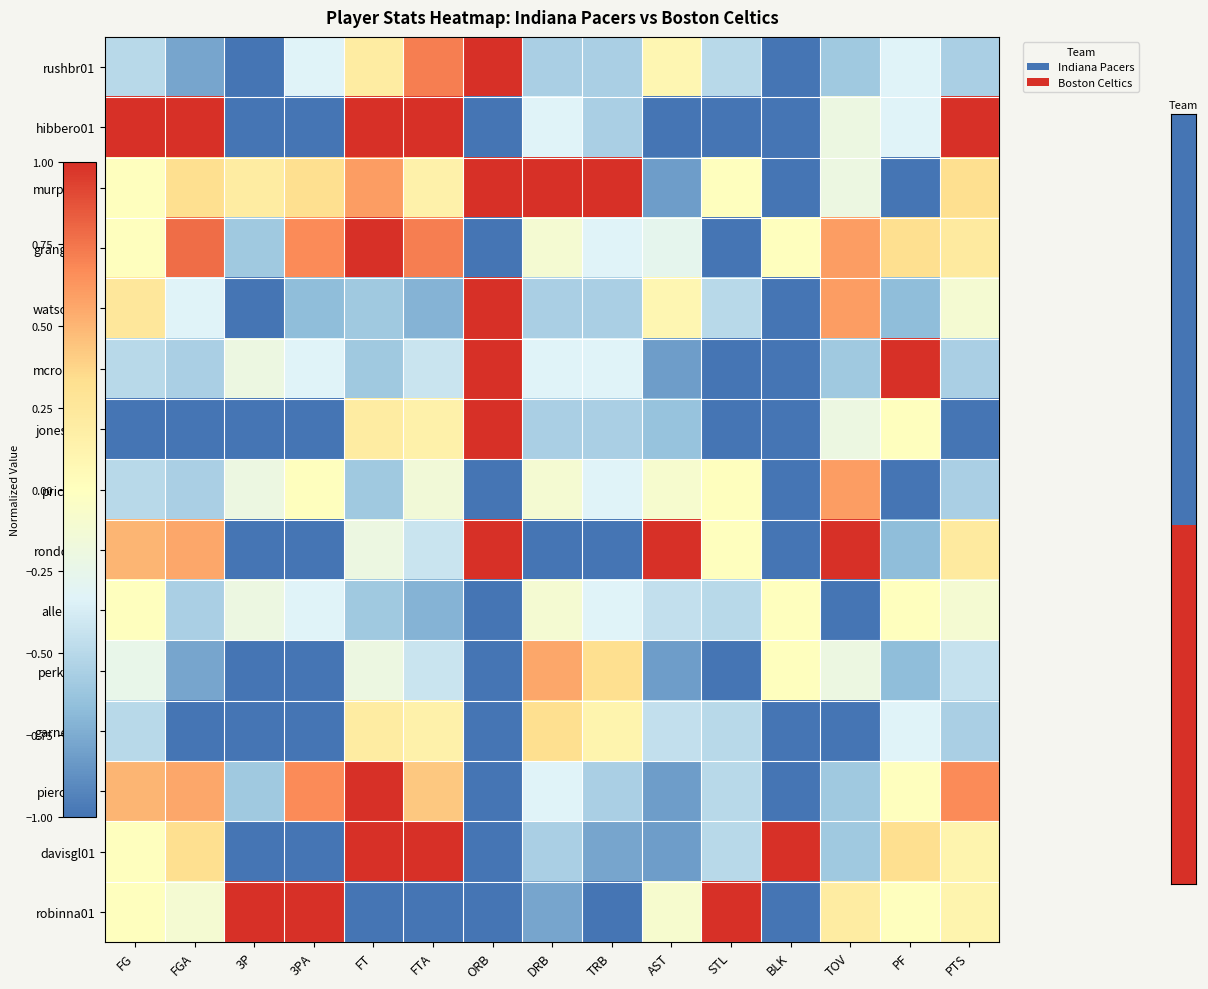

List the series in order of their peak value, lowest first.

allenra02, garneke01, perkike01, priceaj01, rushbr01, hibbero01, murphtr01, grangda01, watsoea01, mcrobjo01, jonesda02, rondora01, piercpa01, davisgl01, robinna01